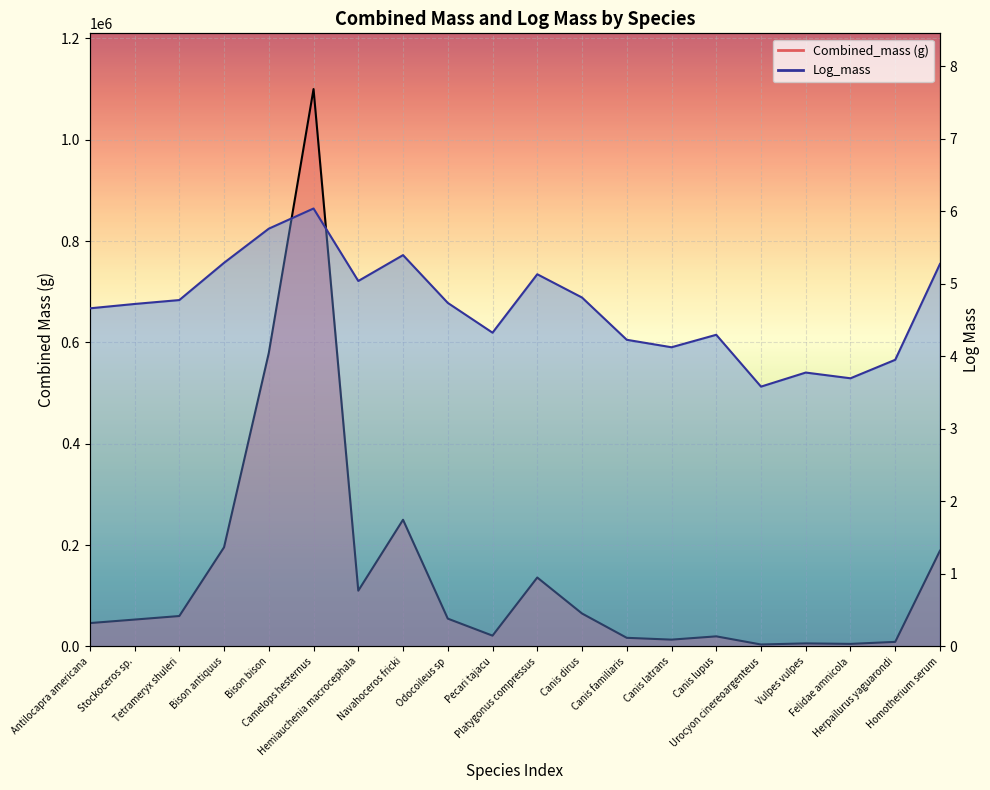

The value at Homotherium serum is 5.3. True or false?

True